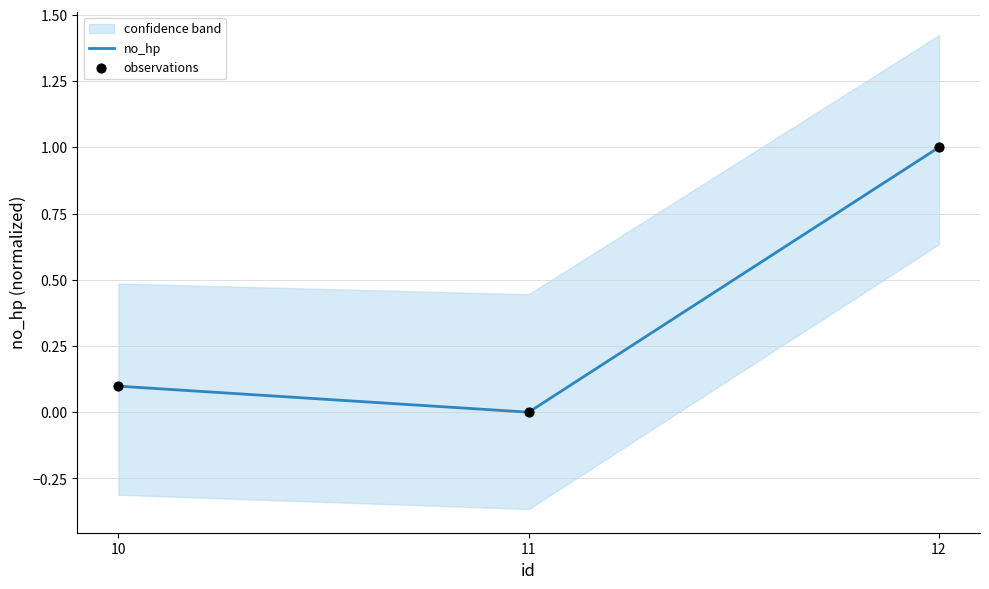

The value of no_hp at 12 is 1.0. True or false?

True